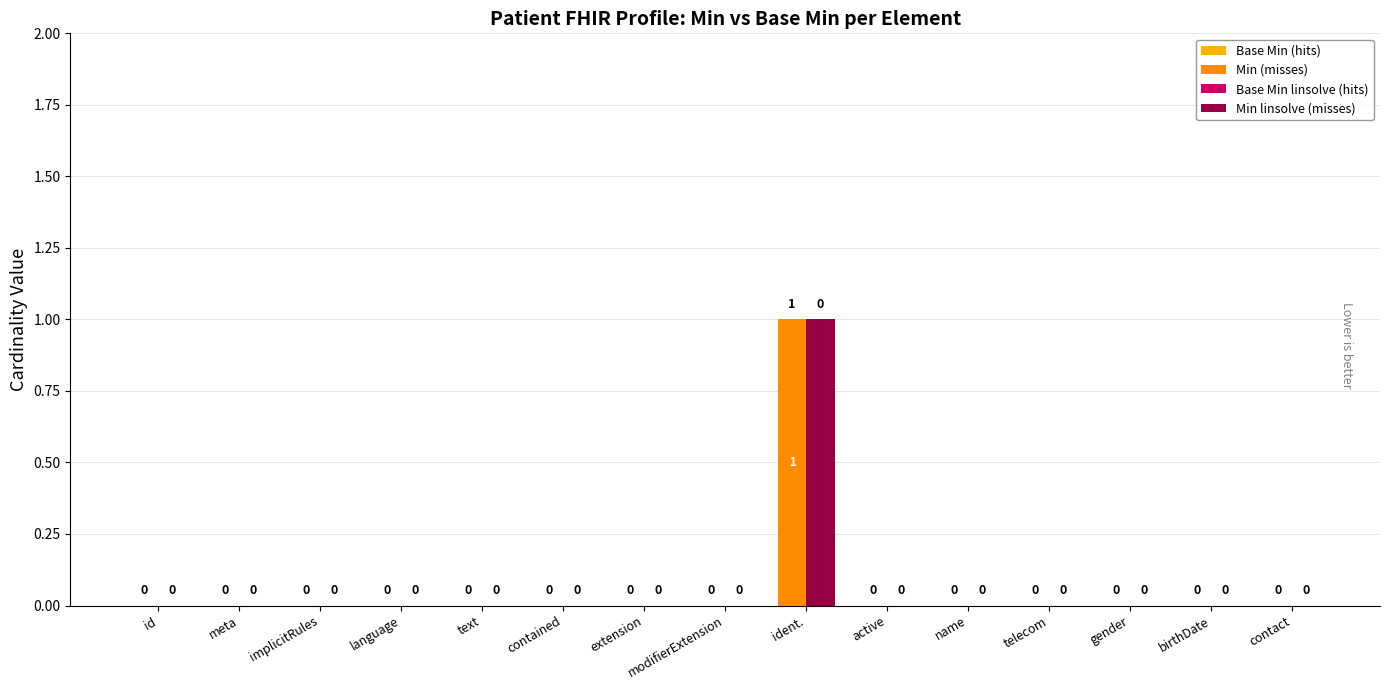

Reading left to right, extract all data points from this chart.

Base Min (hits): 0	0	0	0	0	0	0	0	0	0	0	0	0	0	0
Min (misses): 0	0	0	0	0	0	0	0	1	0	0	0	0	0	0
Base Min linsolve (hits): 0	0	0	0	0	0	0	0	0	0	0	0	0	0	0
Min linsolve (misses): 0	0	0	0	0	0	0	0	1	0	0	0	0	0	0